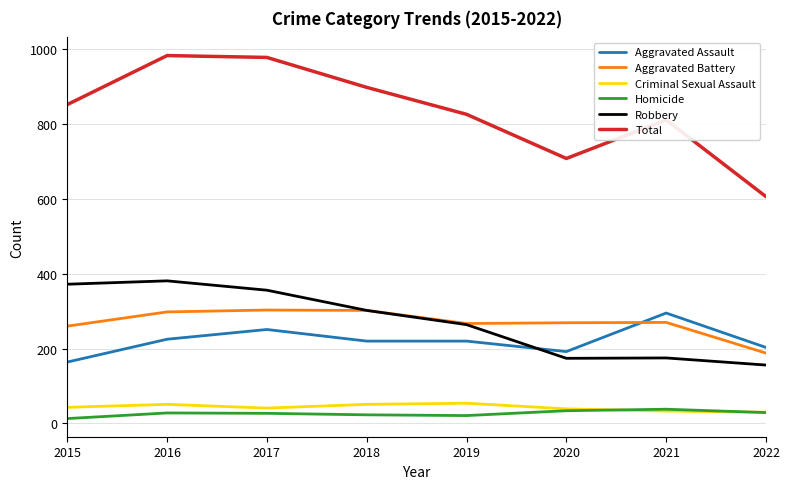

What is the total value across all series at 2020?

1416